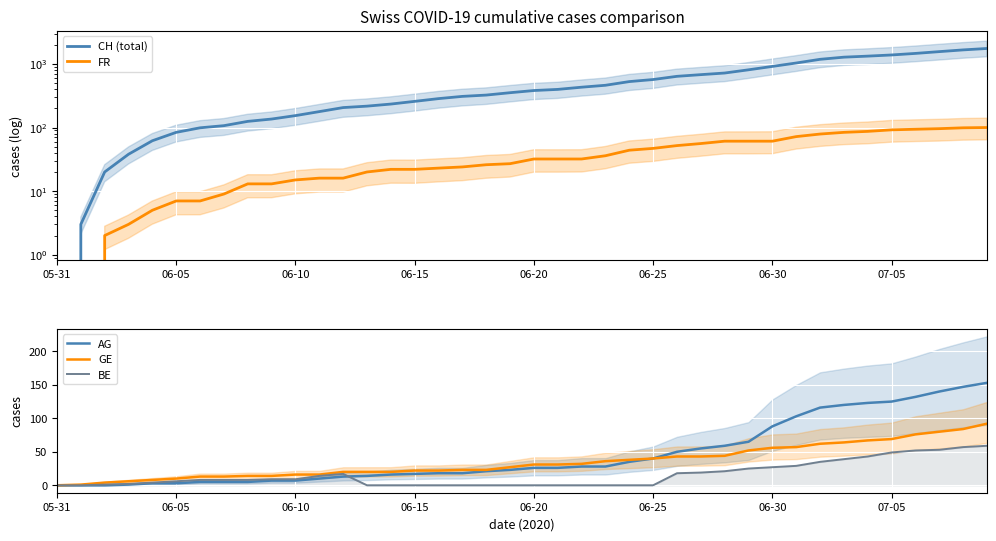

Count the number of data series in this chart.

5